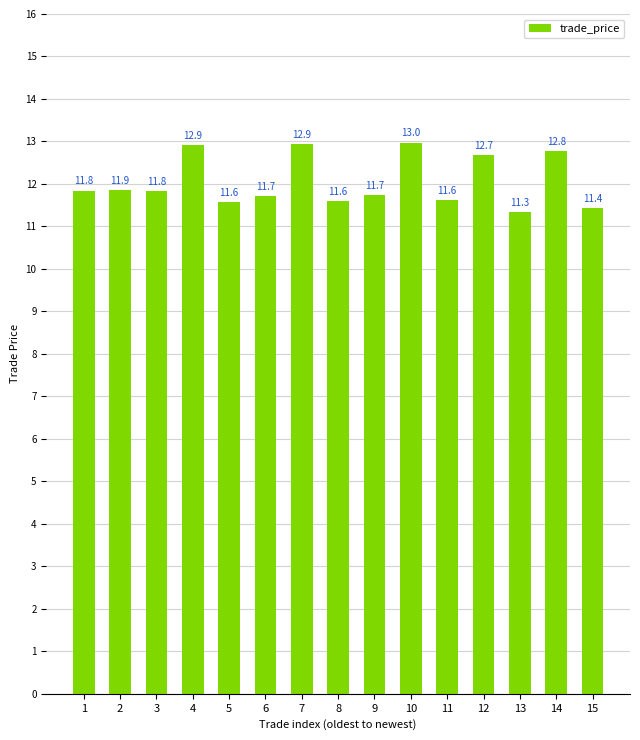

Read the value at 4.

12.9